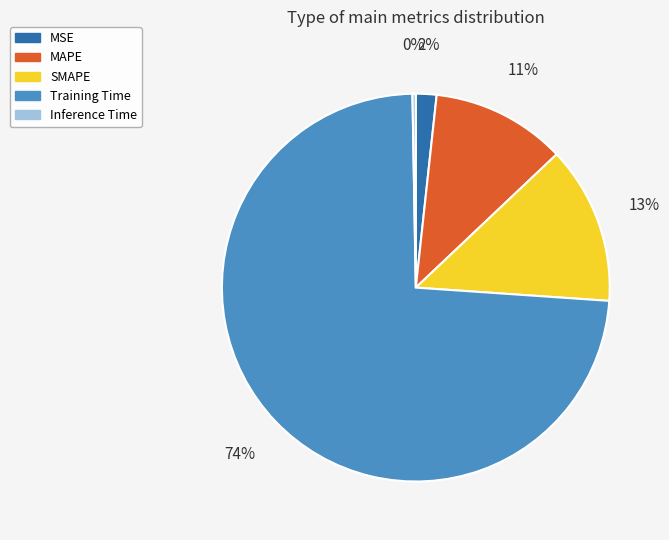

Do SMAPE and Training Time together represent more than half of the pie?

Yes